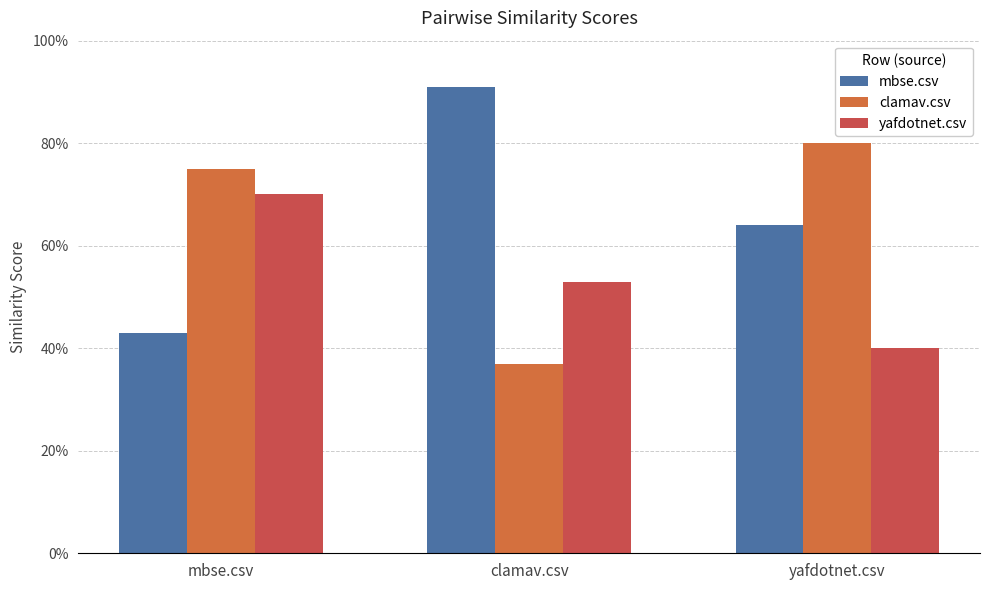

What is the approximate value of clamav.csv at yafdotnet.csv?

0.8